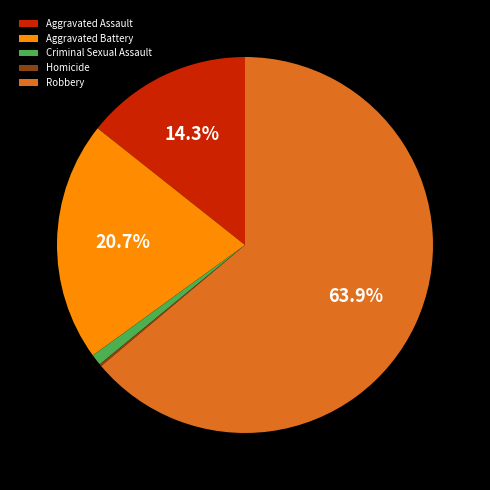

To the nearest percent, what percentage of the pie is Aggravated Battery?

21%